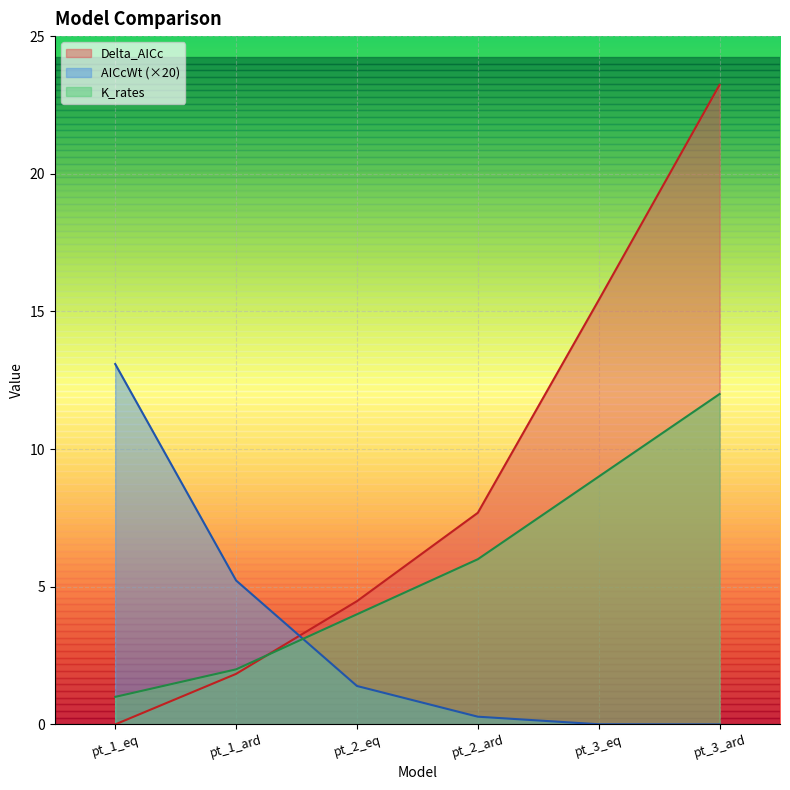

Between pt_3_eq and pt_3_ard, which series saw the biggest shift?

Delta_AICc